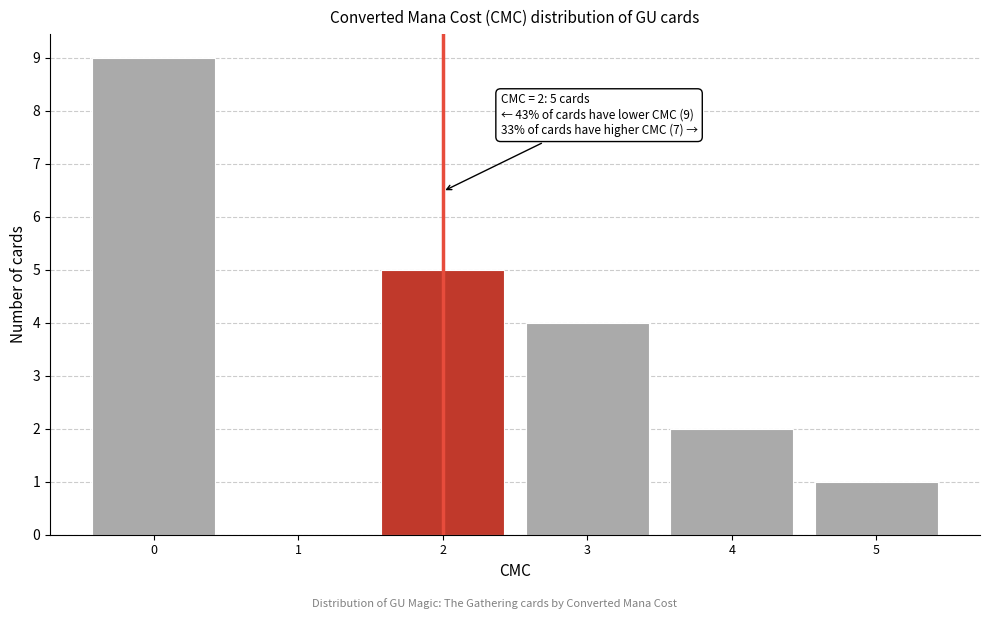

Reading left to right, extract all data points from this chart.

0=9	1=0	2=5	3=4	4=2	5=1